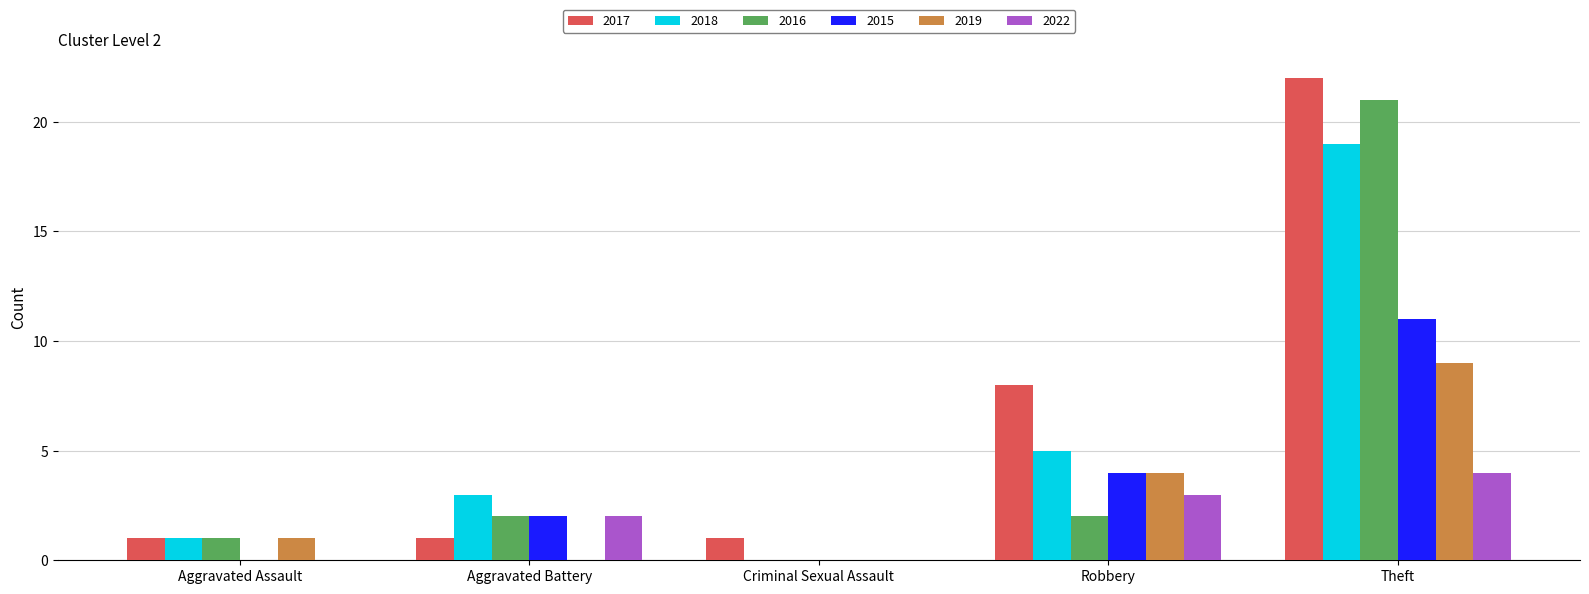

At which category is the sum across all series the highest?

Theft